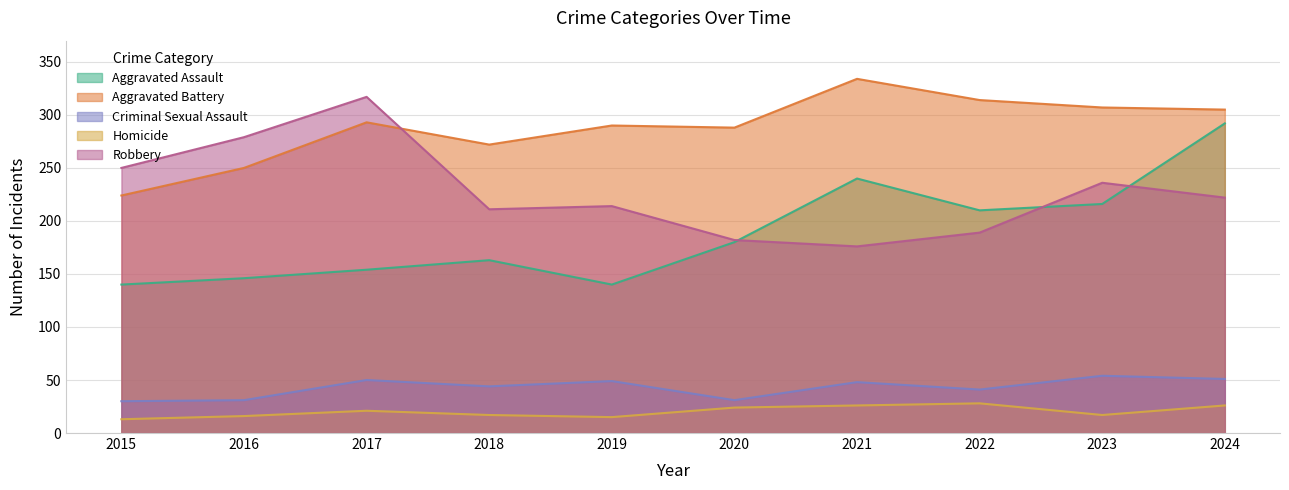

List the labels in order of Homicide value, largest first.

2022, 2021, 2024, 2020, 2017, 2018, 2023, 2016, 2019, 2015